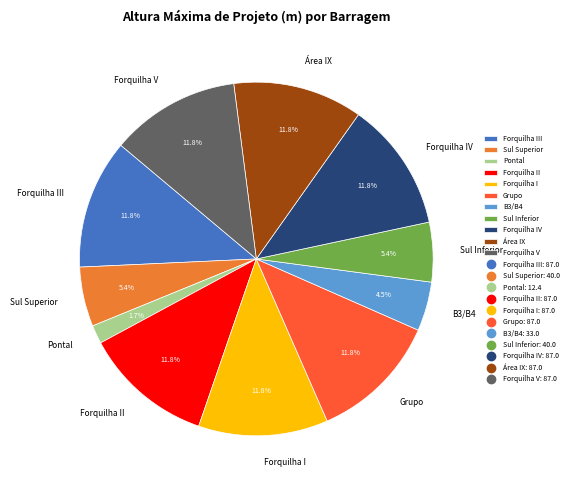

To the nearest percent, what is the difference between the largest and smallest slice percentages?

10%